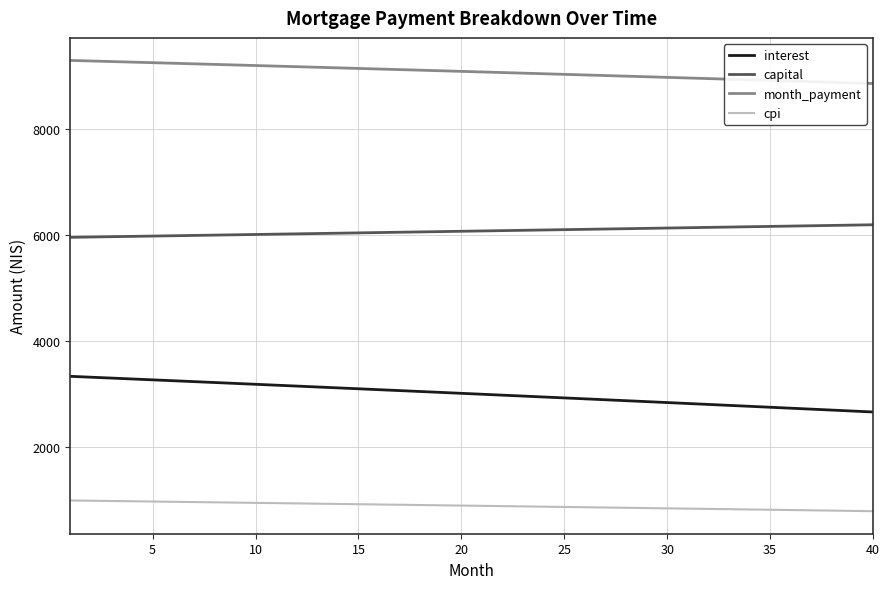

List the series in order of their overall mean, highest first.

month_payment, capital, interest, cpi